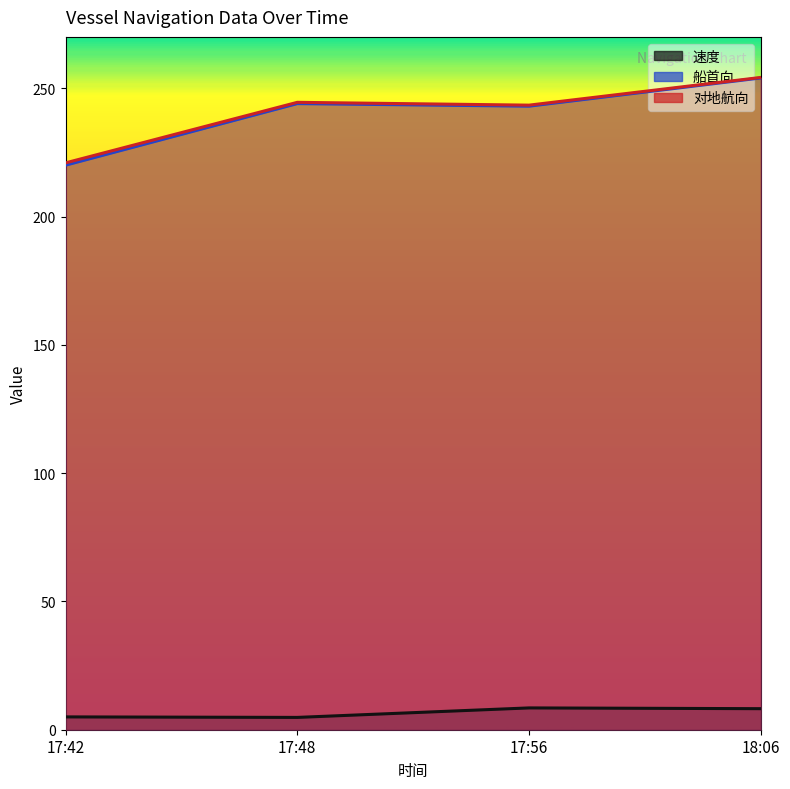

The value of 对地航向 at 18:06 is 254.2. True or false?

True